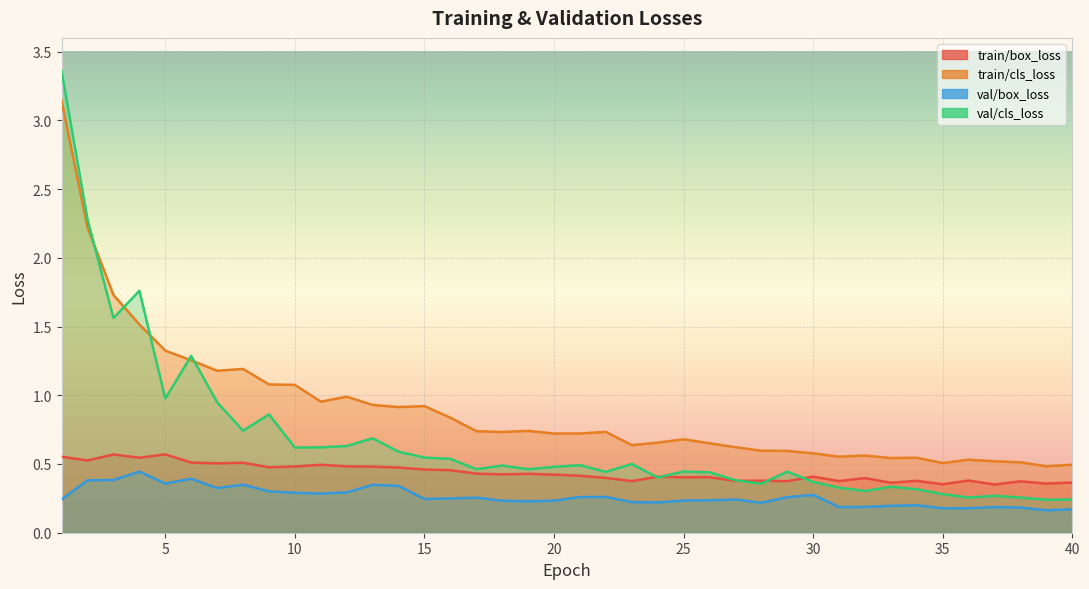

Which category has the lowest value in the val/cls_loss series?

39